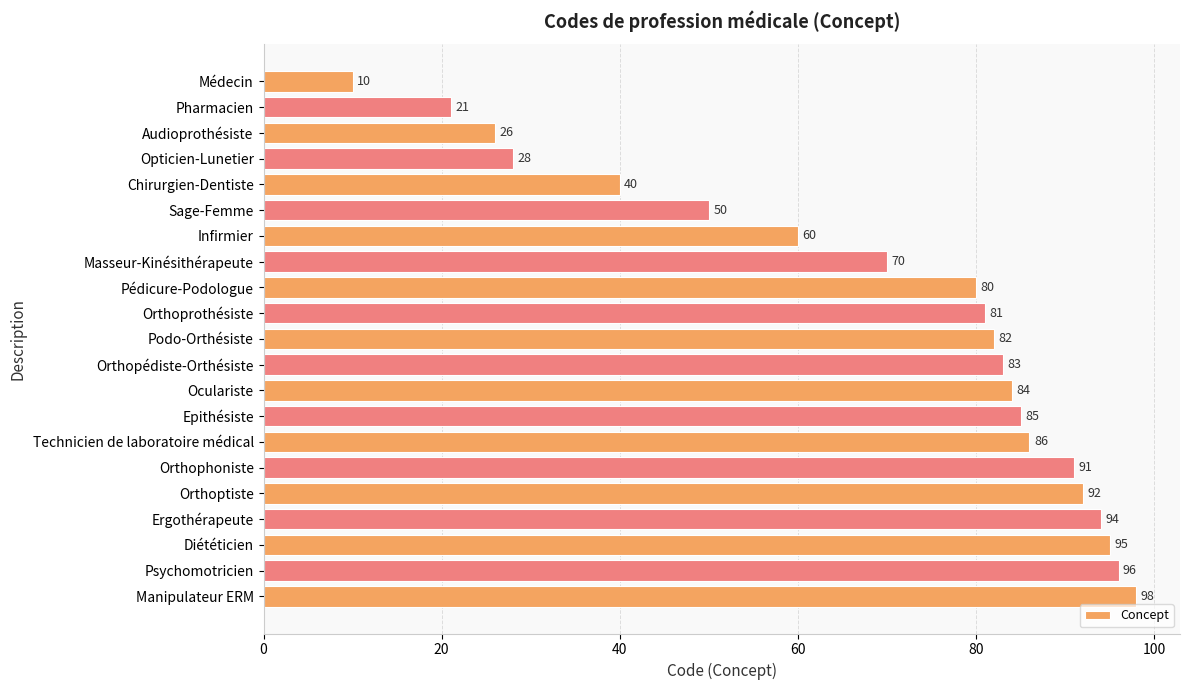

At which label is the value closest to 54?

Sage-Femme